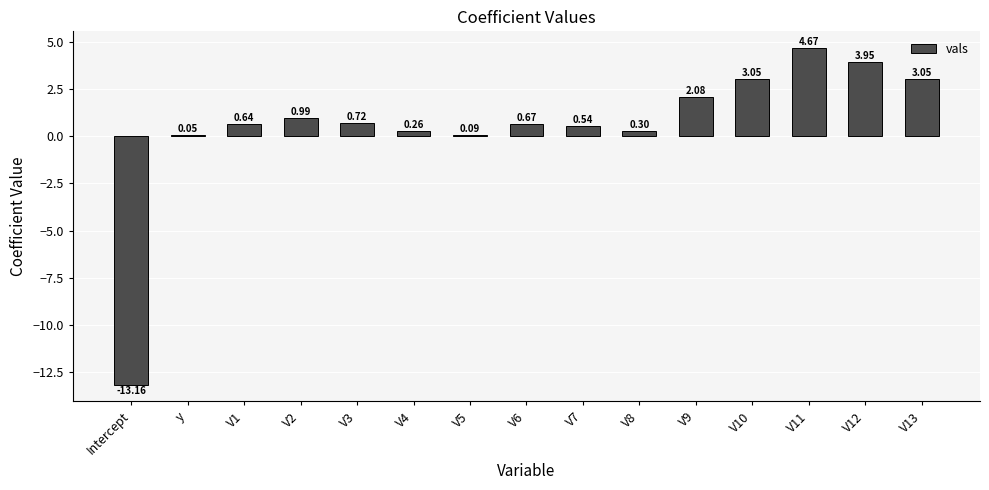

What is the sum of all values?

7.9